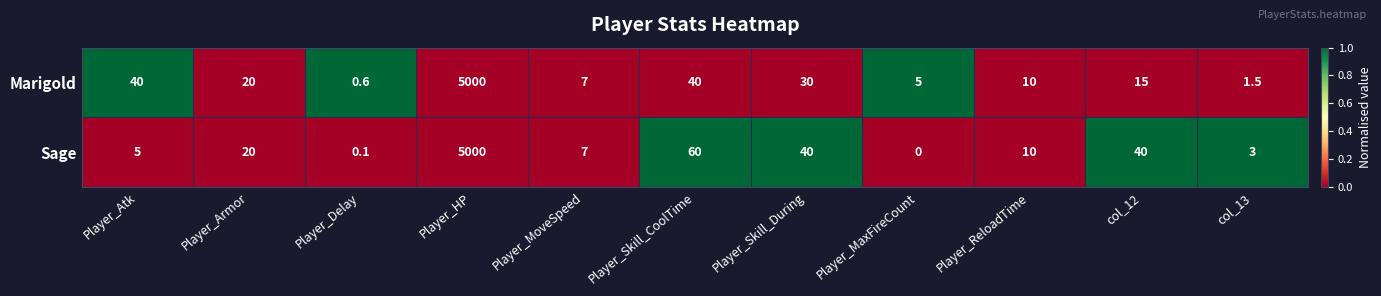

Is it true that Sage equals 5.0 at Player_Atk?

True